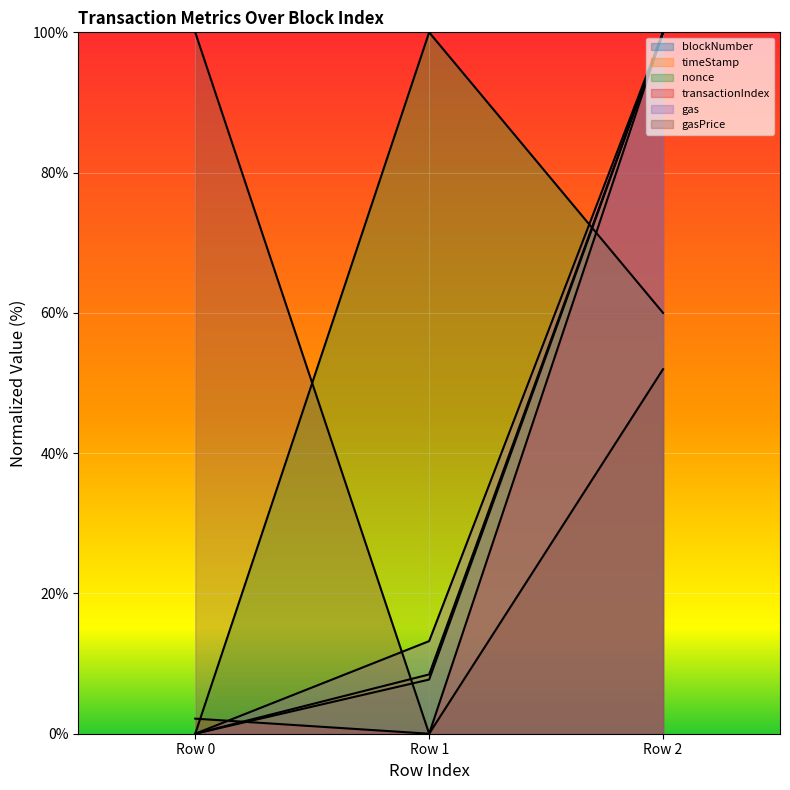

Reading left to right, what are all the values shown in this chart?

blockNumber: 0.0	7.7	100.0
timeStamp: 0.0	8.5	100.0
nonce: 0.0	100.0	60.0
transactionIndex: 2.2	0.0	100.0
gas: 0.0	13.2	100.0
gasPrice: 100.0	0.0	52.0